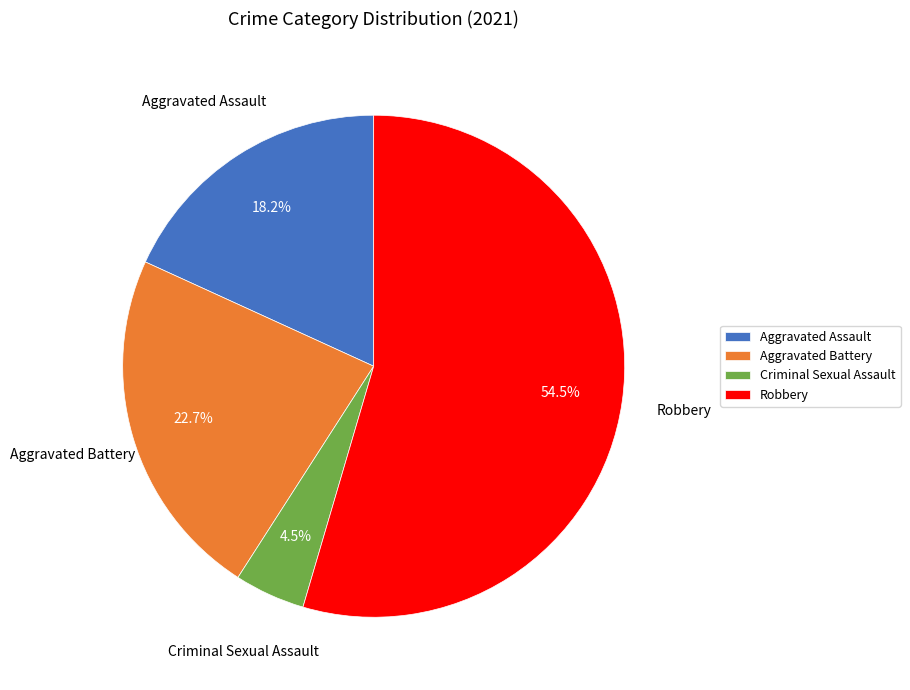

Is there any slice that represents more than half of the pie?

Yes